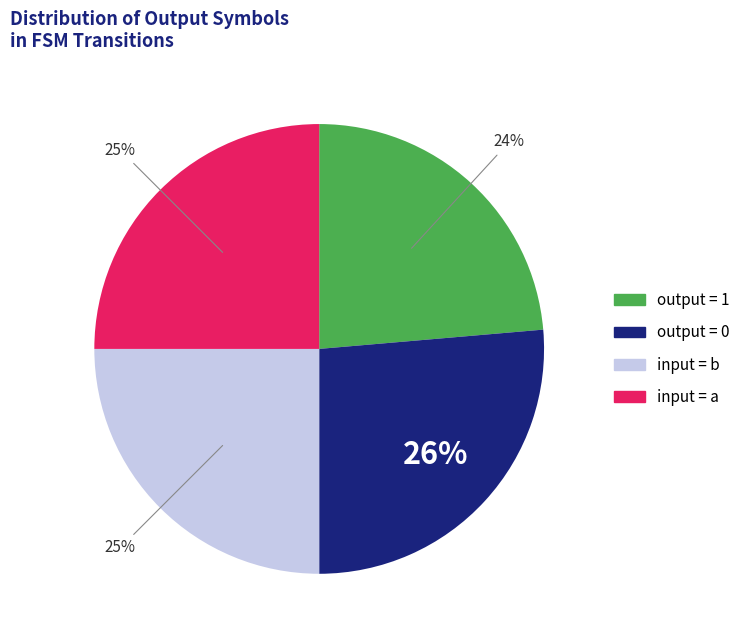

Is there any slice that represents more than half of the pie?

No